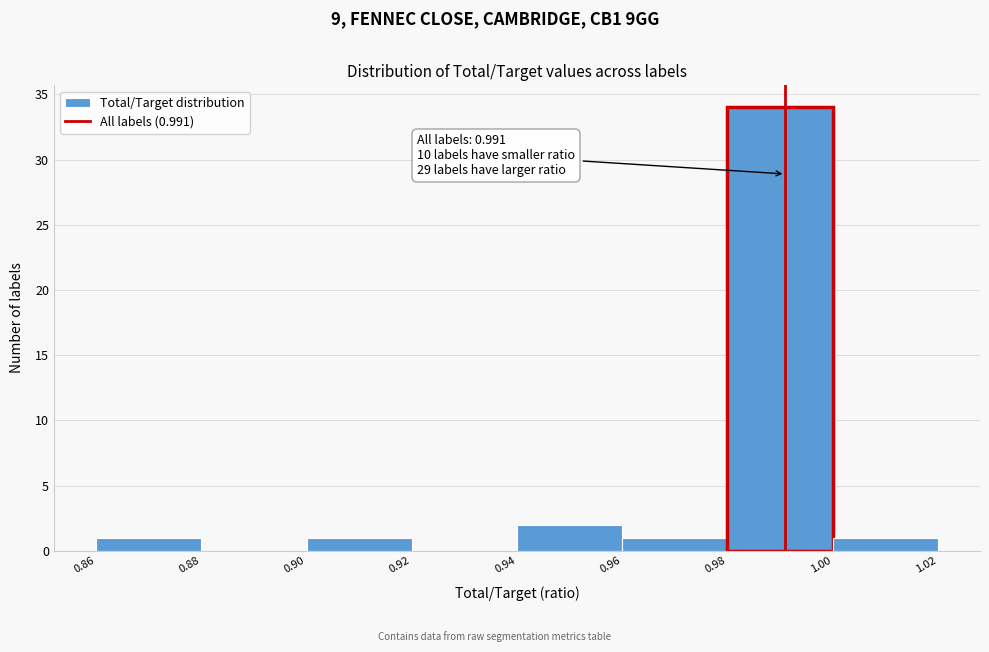

Over which range of the x-axis is the bar tallest?

0.98 to 1.00